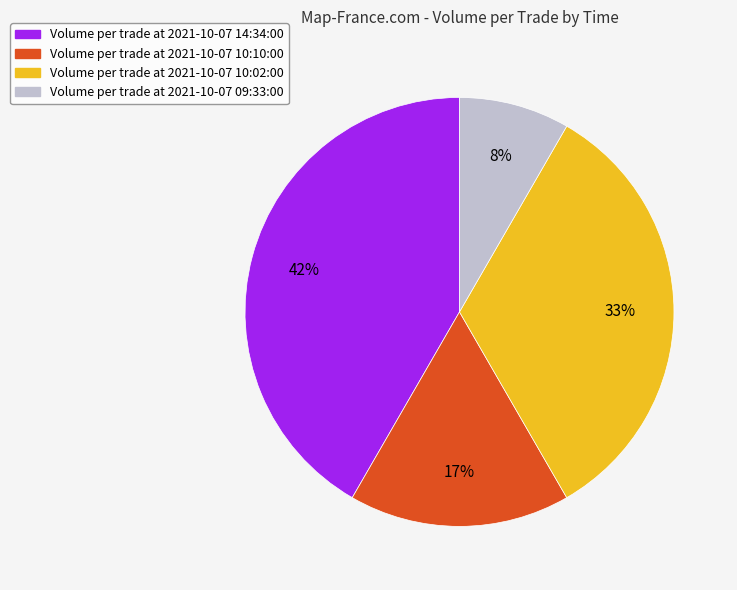

Which category has the biggest portion of the pie?

Volume per trade at 2021-10-07 14:34:00